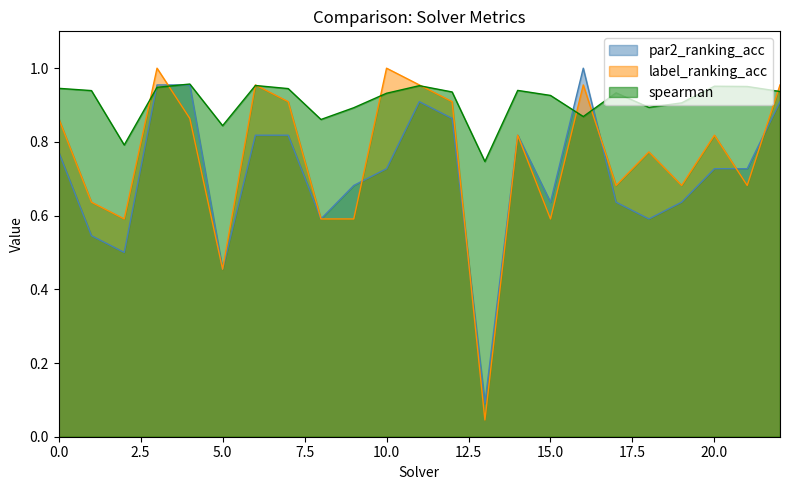

Read the par2_ranking_acc value at 0.

0.8